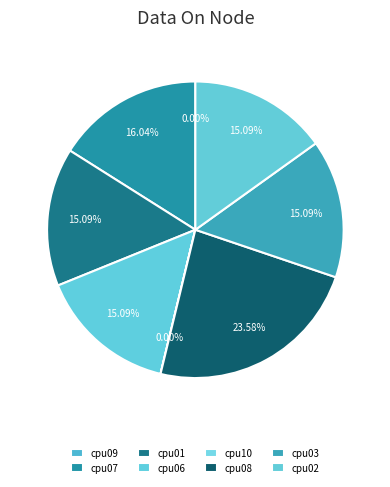

To the nearest percent, what percentage of the pie is cpu02?

15%